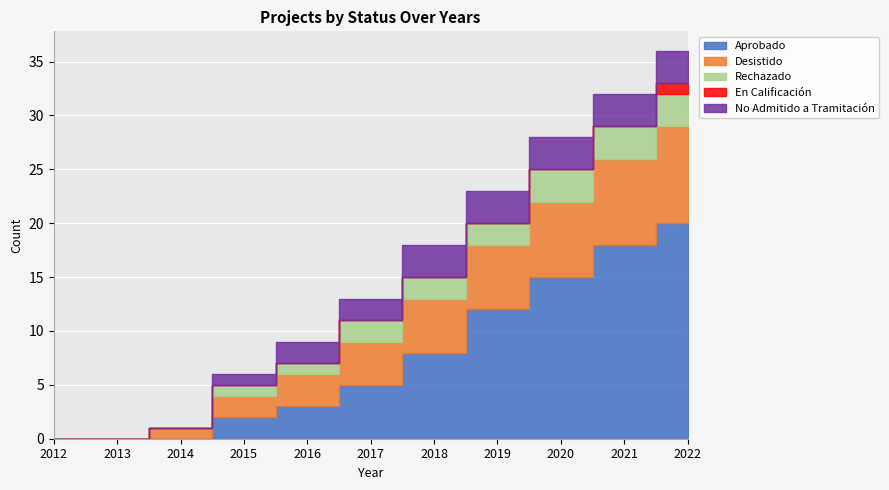

True or false: Desistido and Aprobado intersect in this chart.

False